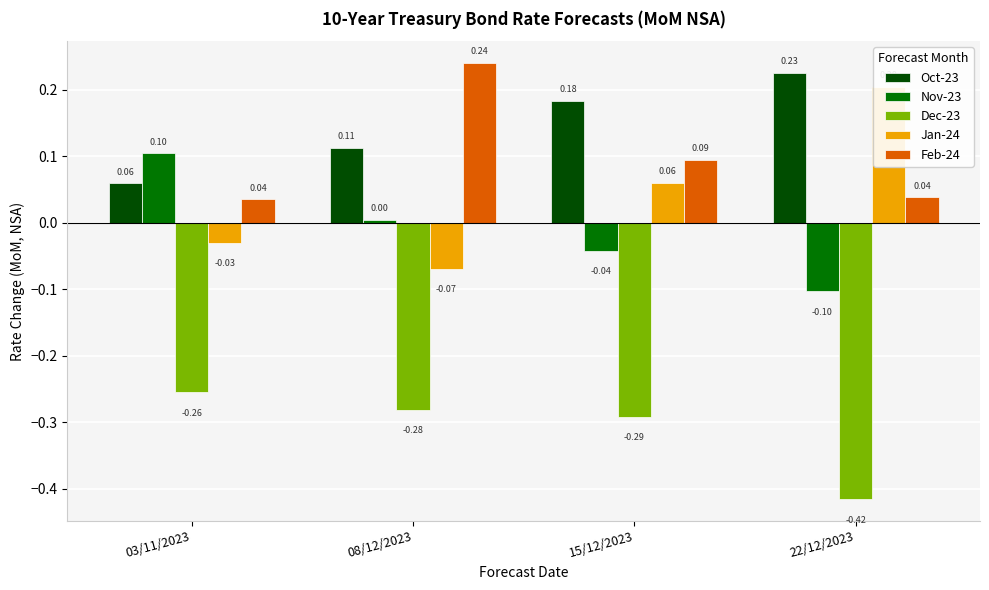

What is the difference between the maximum and minimum values in the Feb-24 series?

0.2